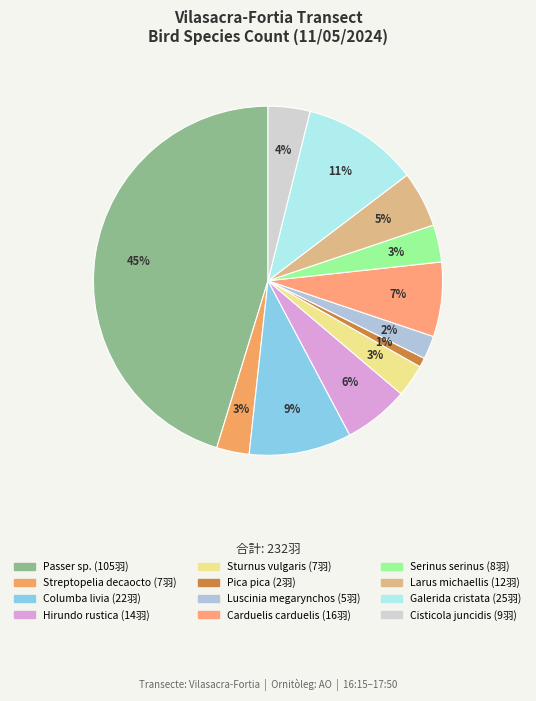

What percentage is NOT represented by Passer sp.?

54.7%